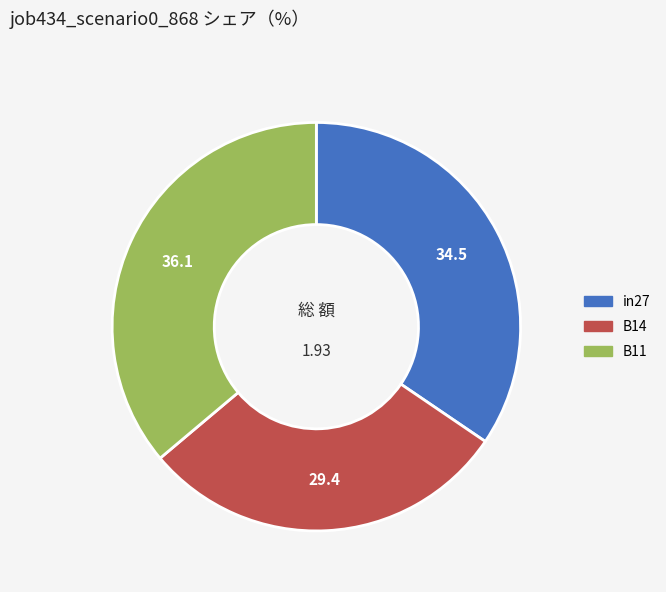

Is B11 the majority of the pie?

No